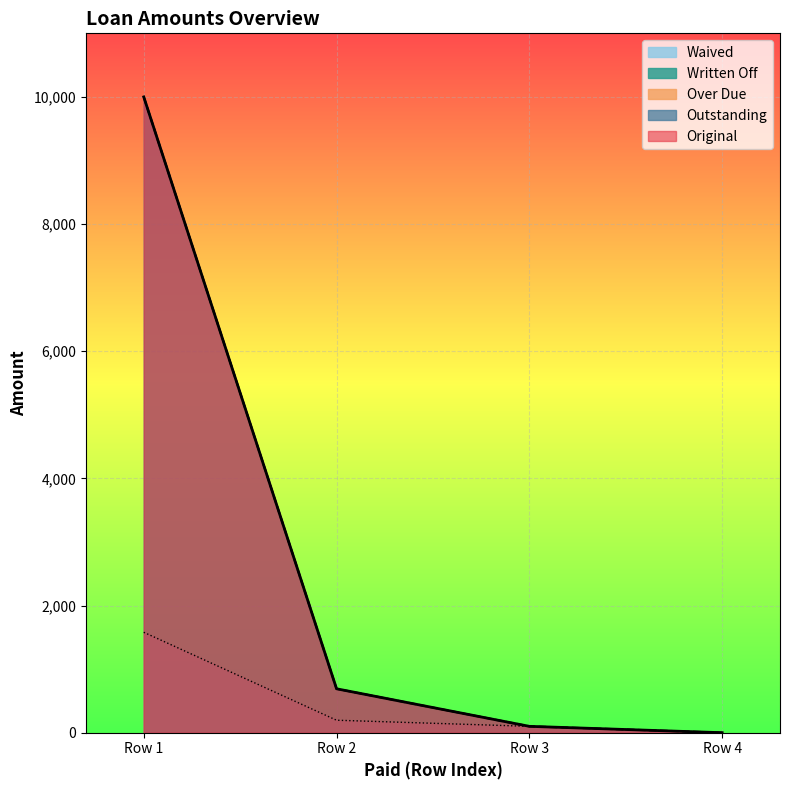

Is it true that Original equals 0.0 at Row 4?

True